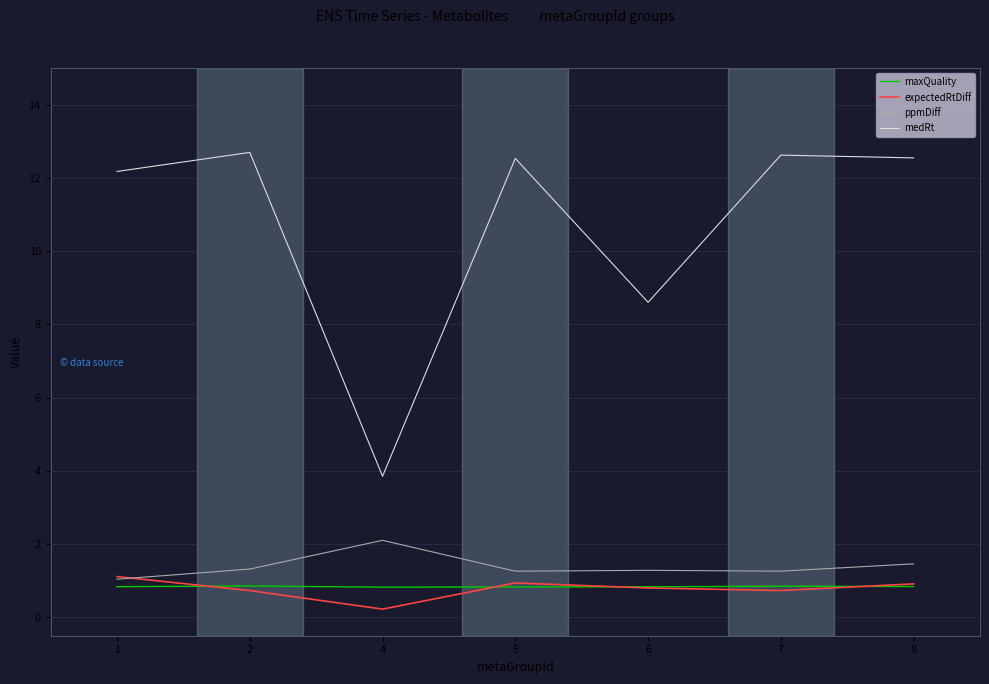

True or false: medRt has a value of 3.9 at 6.

False